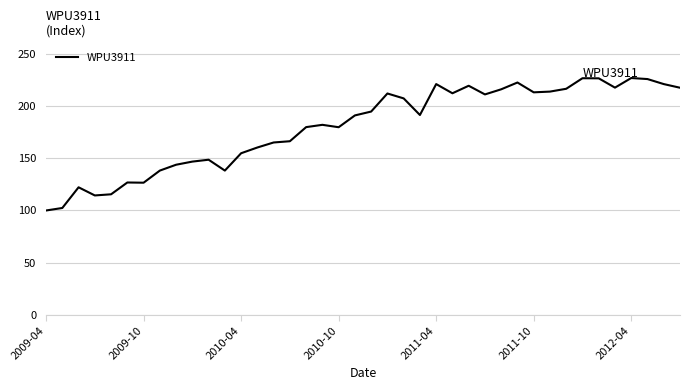

What is the maximum value shown in the chart?

226.8